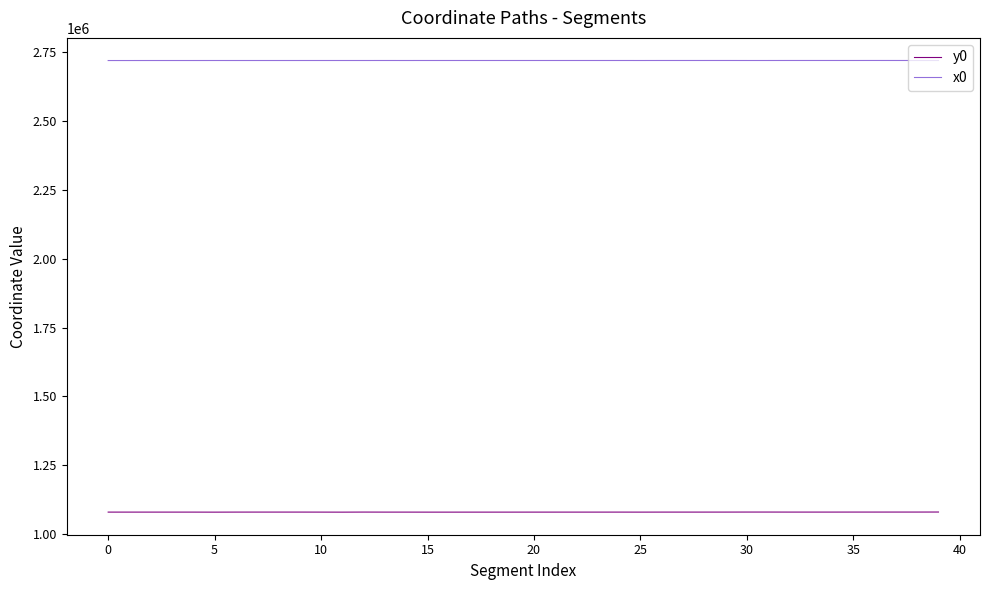

True or false: x0 and y0 intersect in this chart.

False